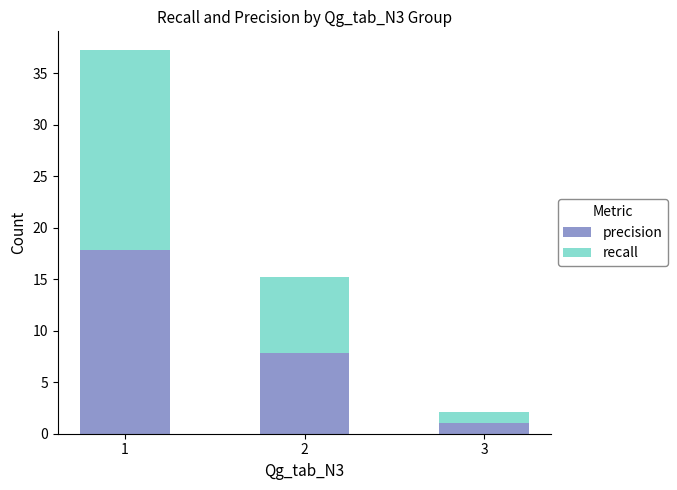

Is it true that precision equals 17.8 at 1?

True